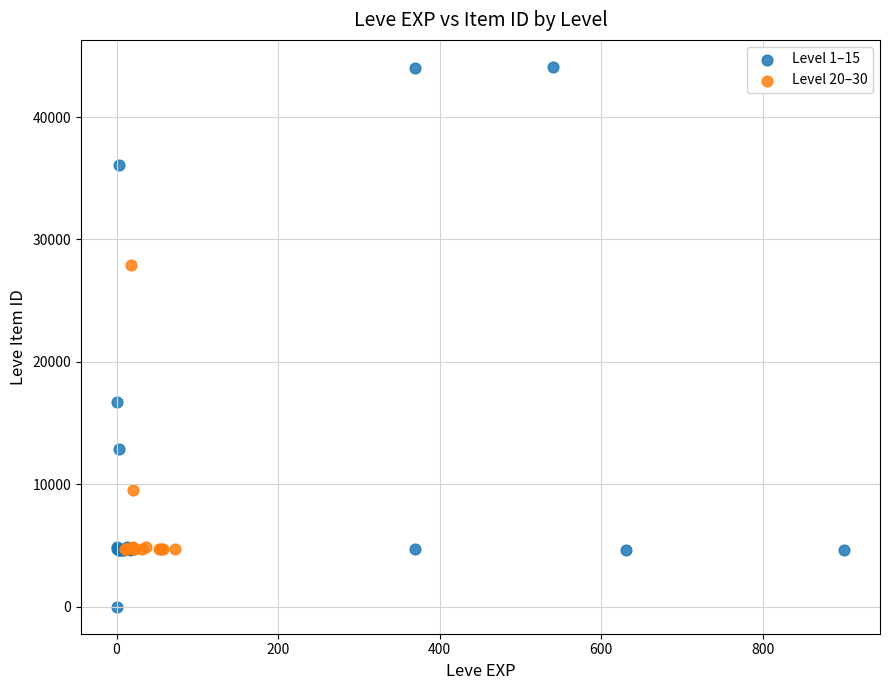

Which series reaches the minimum Y coordinate?

Level 1–15